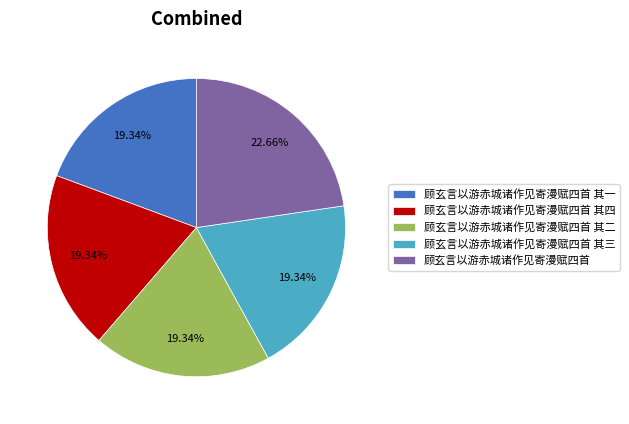

What is the ratio of the value at 顾玄言以游赤城诸作见寄漫赋四首 其二 to the value at 顾玄言以游赤城诸作见寄漫赋四首 其四?

1.0